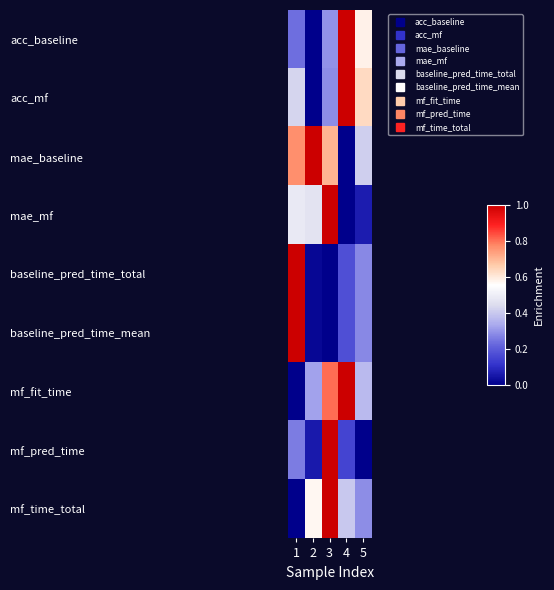

At which category is the sum across all series the highest?

3